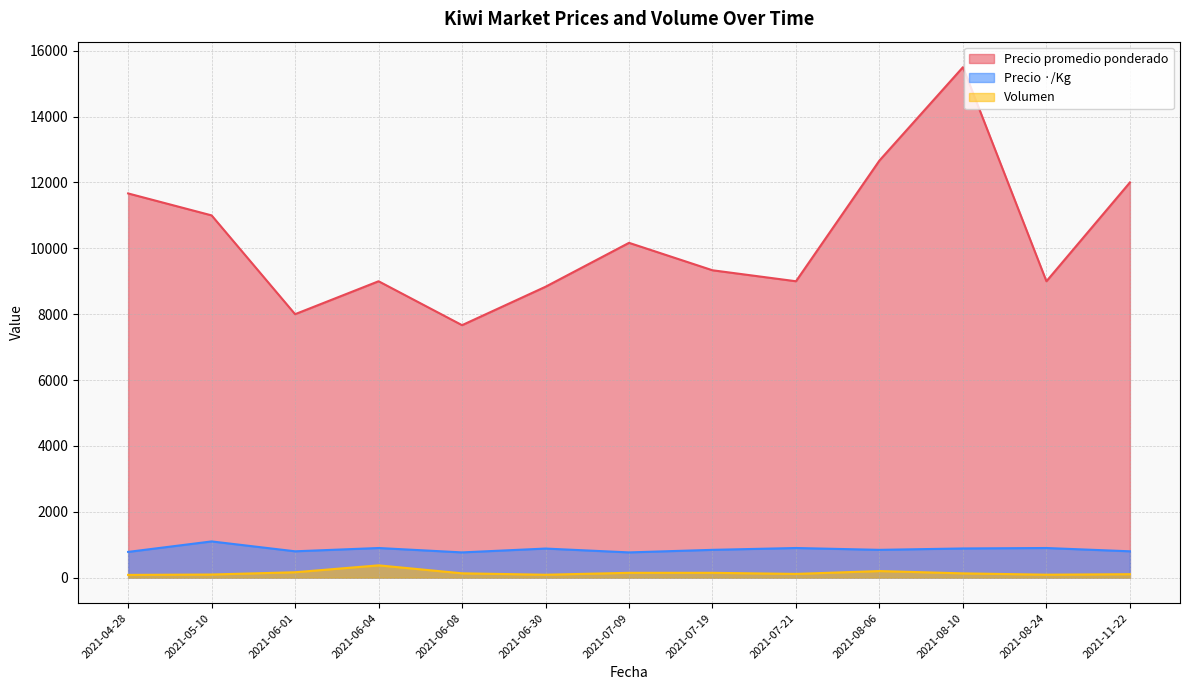

At how many categories does at least one series exceed 9712?

6